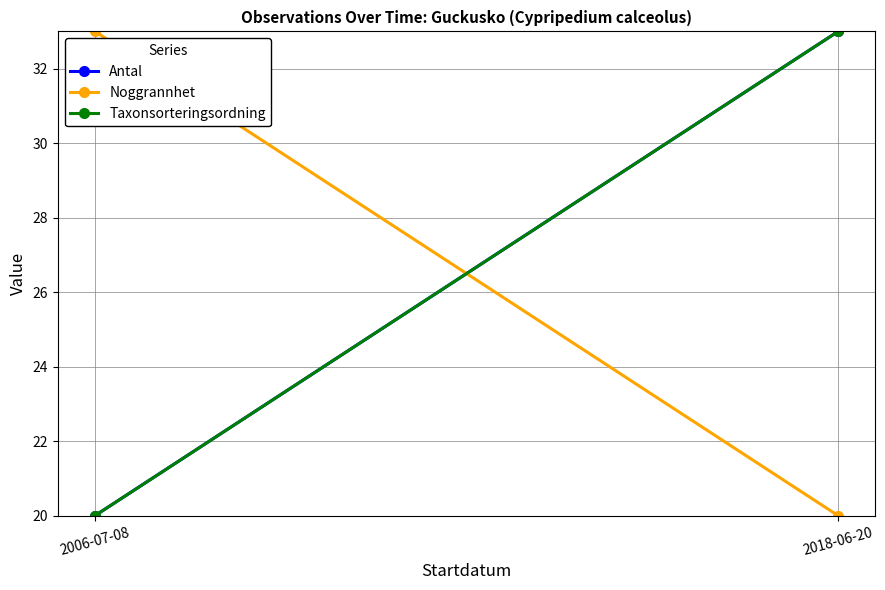

Which series has the widest spread of values?

Antal